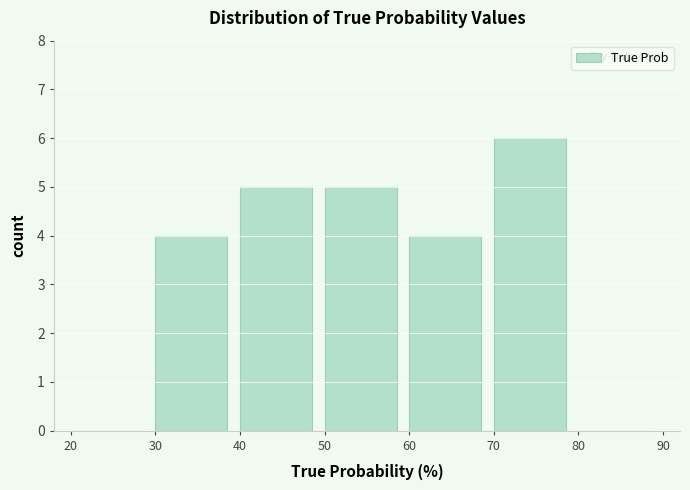

Reading left to right, list every bar in this chart as the range it spans on the x-axis followed by its height. The values are not printed on the chart, so give them approximately, as read against the axis.

20 to 30: 0
30 to 40: 4
40 to 50: 5
50 to 60: 5
60 to 70: 4
70 to 80: 6
80 to 90: 0